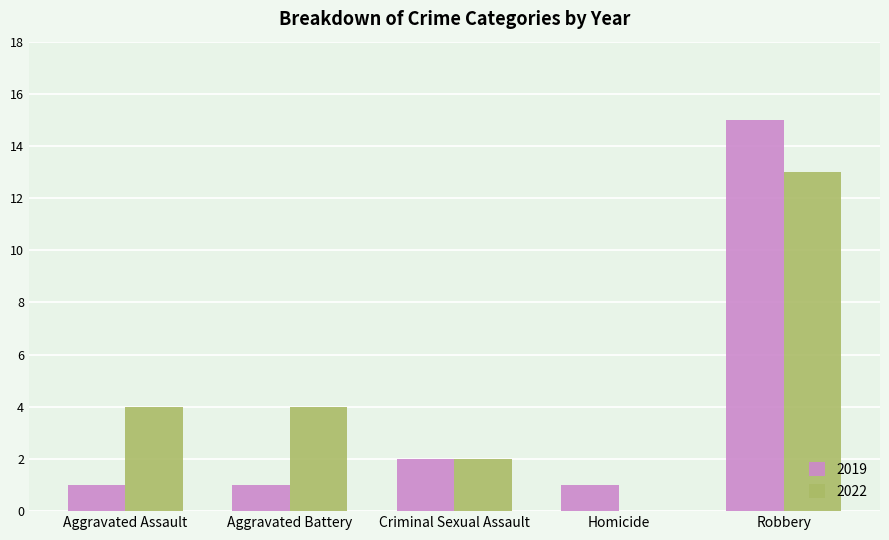

Reading left to right, extract all data points from this chart.

2019: Aggravated Assault=1	Aggravated Battery=1	Criminal Sexual Assault=2	Homicide=1	Robbery=15
2022: Aggravated Assault=4	Aggravated Battery=4	Criminal Sexual Assault=2	Homicide=0	Robbery=13